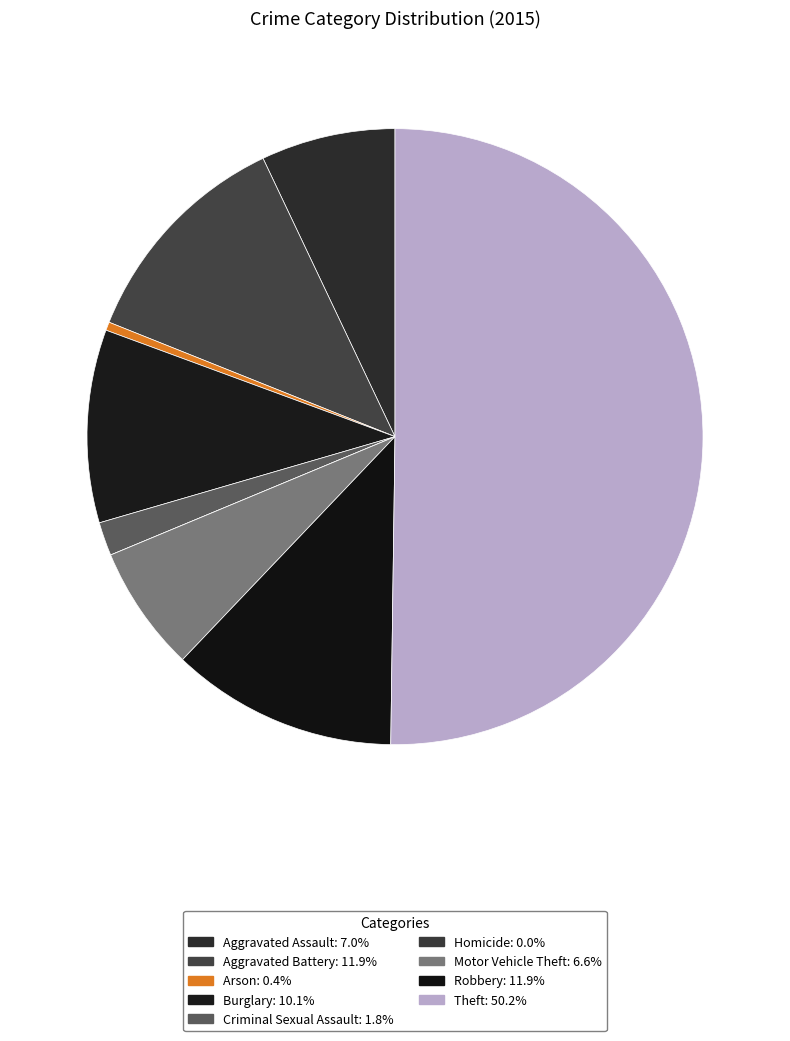

True or false: Motor Vehicle Theft accounts for 17% of the total.

False